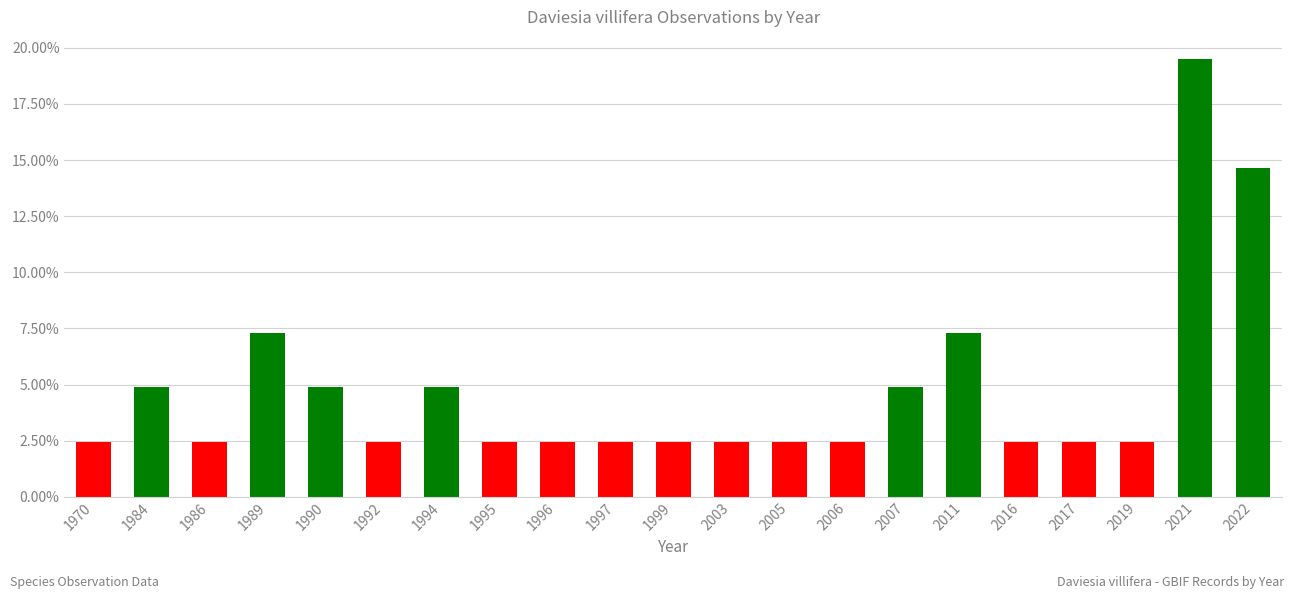

Does the chart contain stacked bars?

No